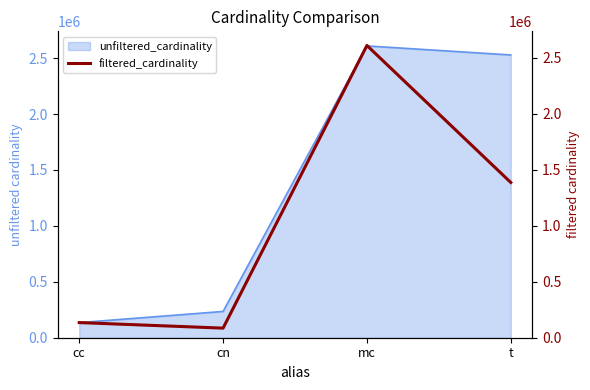

What is the sum of all values?

4215961